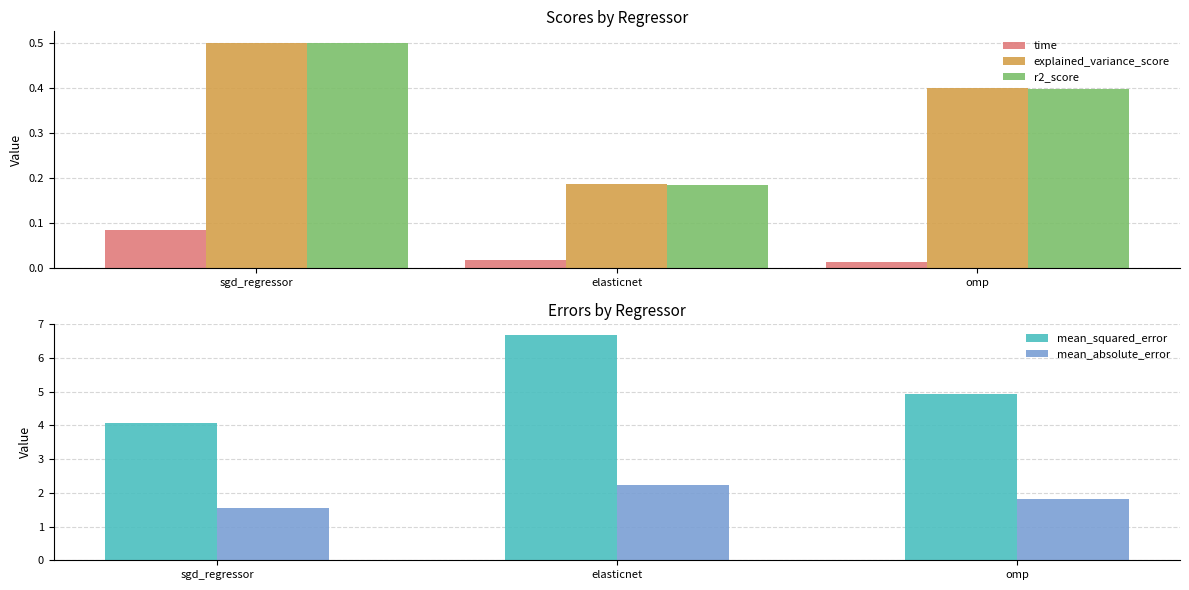

How many data points does each series have?

3